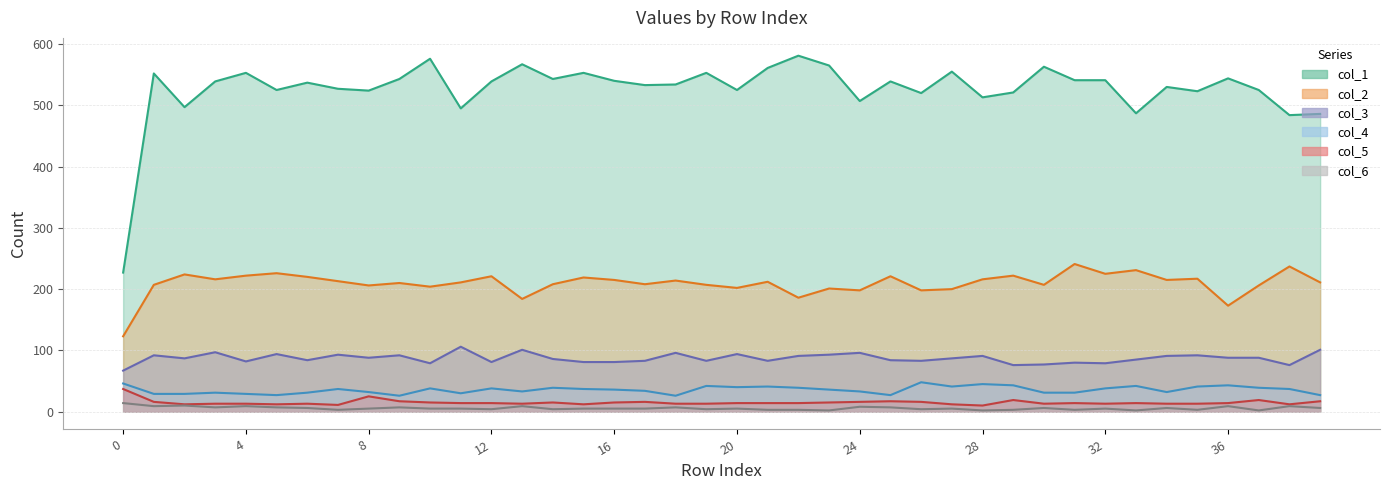

In col_6, how many points are higher than both neighbors (excluding endpoints)?

13